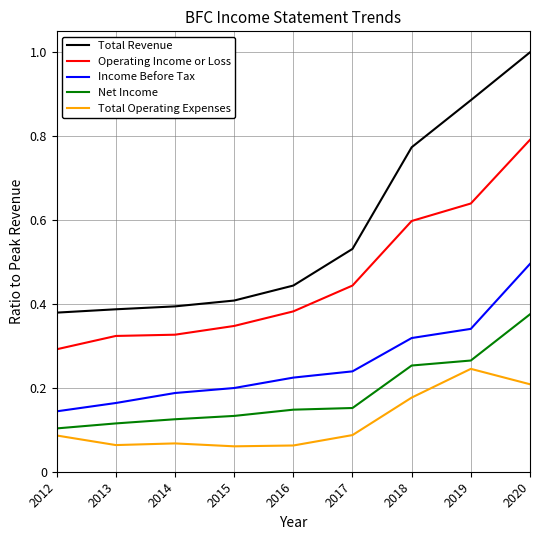

Rank the series by their maximum value, from highest to lowest.

Total Revenue, Operating Income or Loss, Income Before Tax, Net Income, Total Operating Expenses